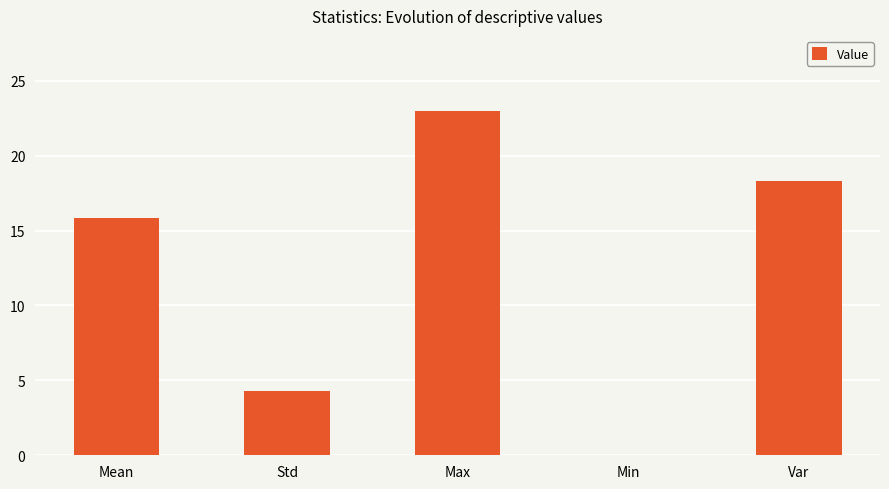

Reading left to right, list all the values displayed in this chart.

Mean=15.8	Std=4.3	Max=23.0	Min=0.0	Var=18.3